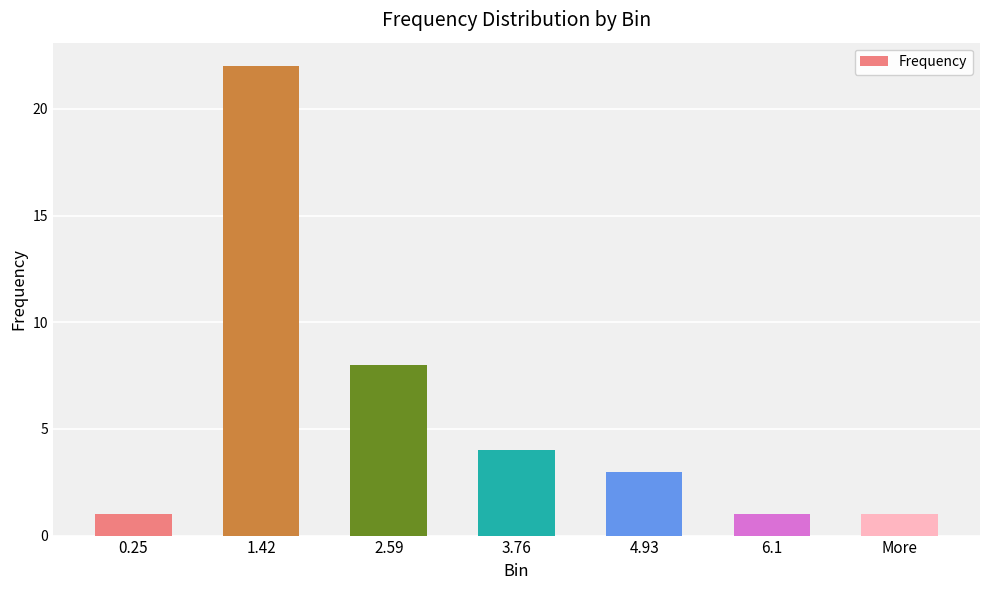

What is the ratio of the value at More to the value at 4.93?

0.3